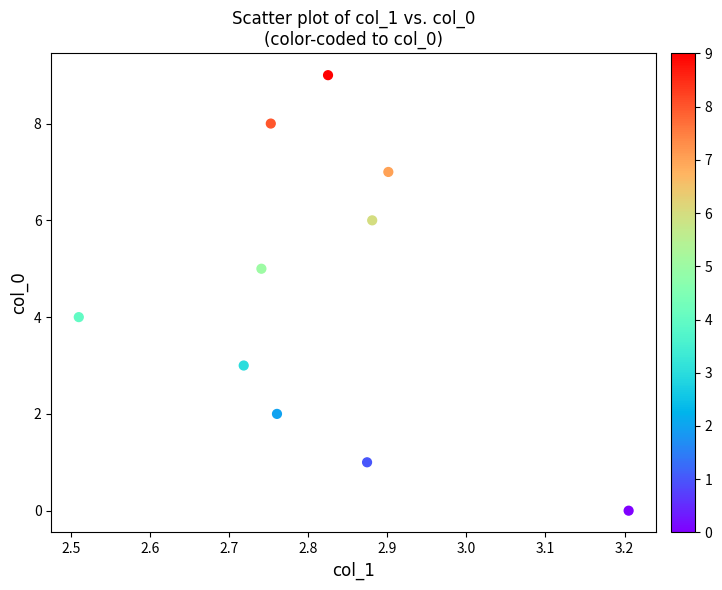

Count the number of points in this scatter plot.

10